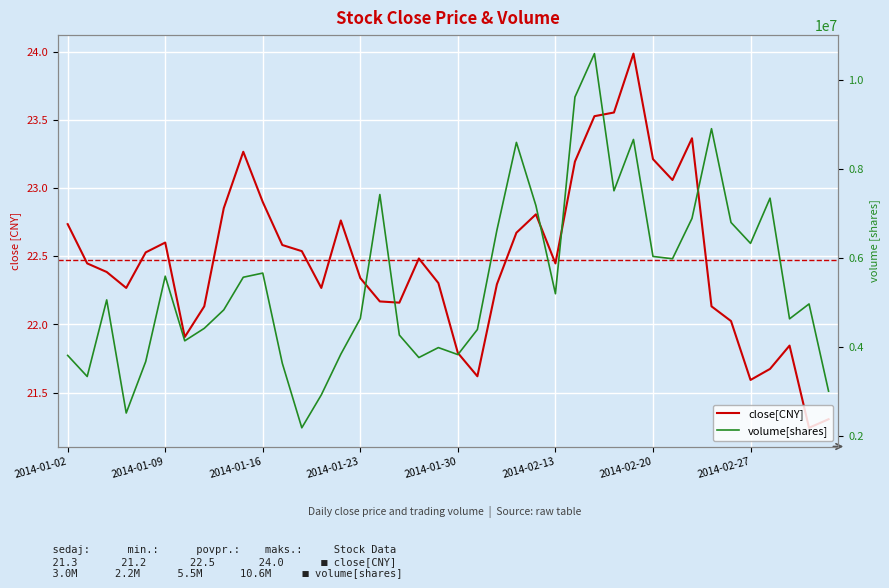

What is the difference between the second highest and second lowest values in the close[CNY] series?

2.2